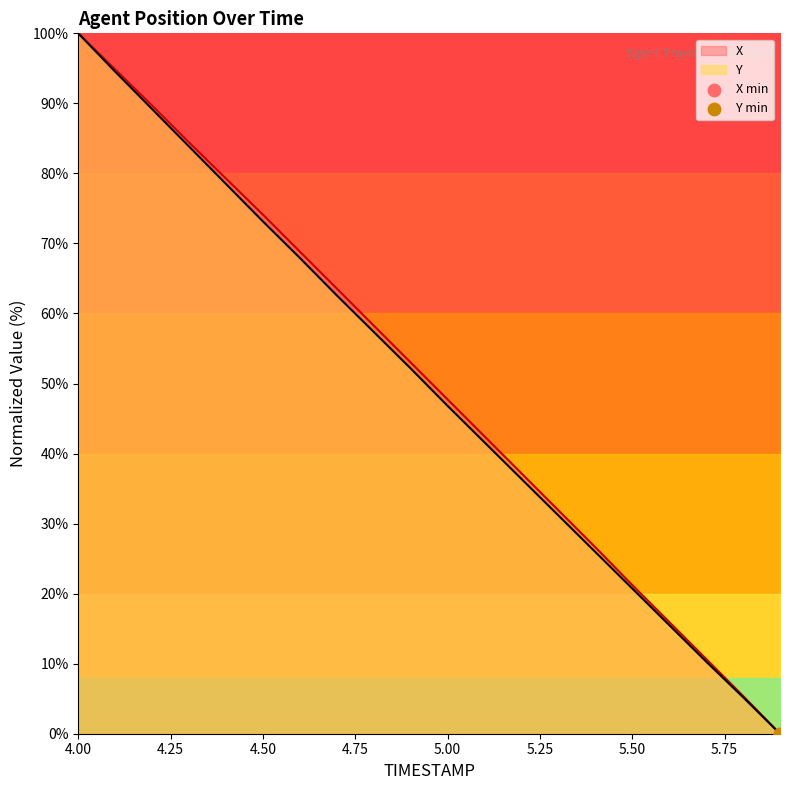

Which series contains the highest Y value?

X